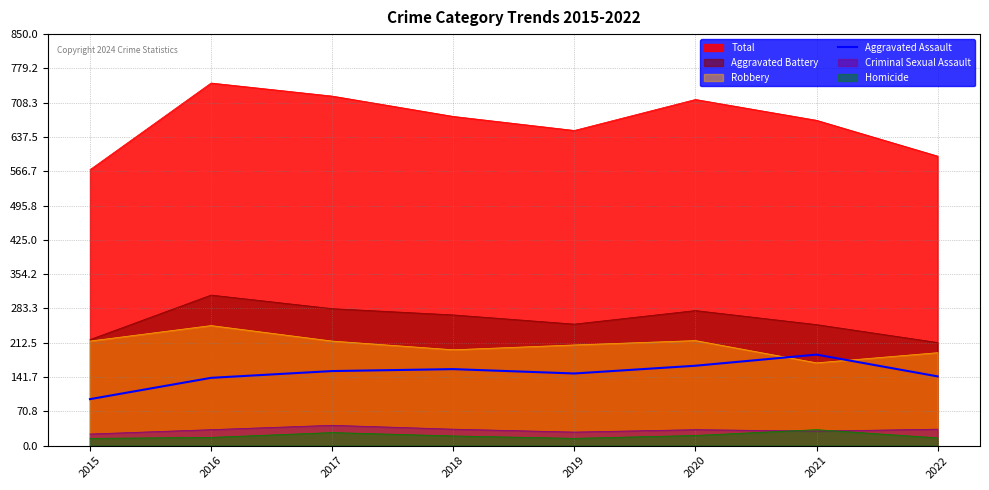

At which category does the data reach its first local peak?

2018